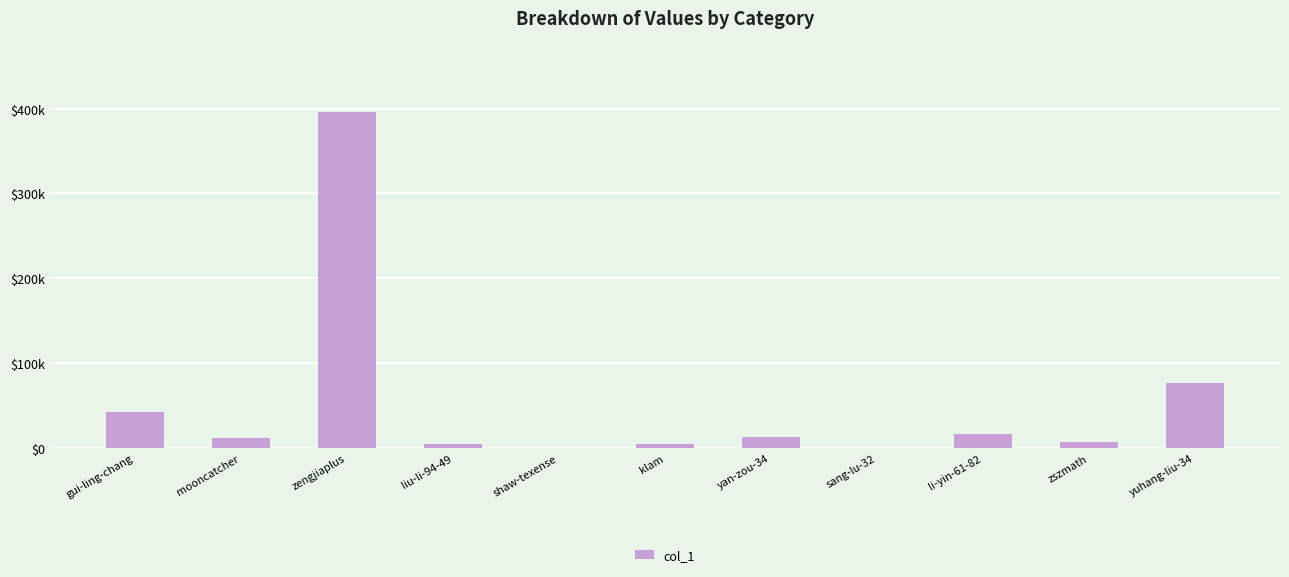

Read the value at sang-lu-32, to the nearest 50.

350